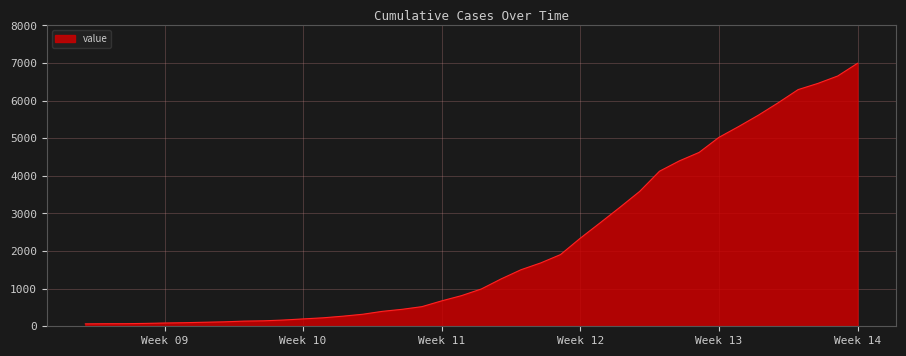

What is the greatest value displayed?

6994